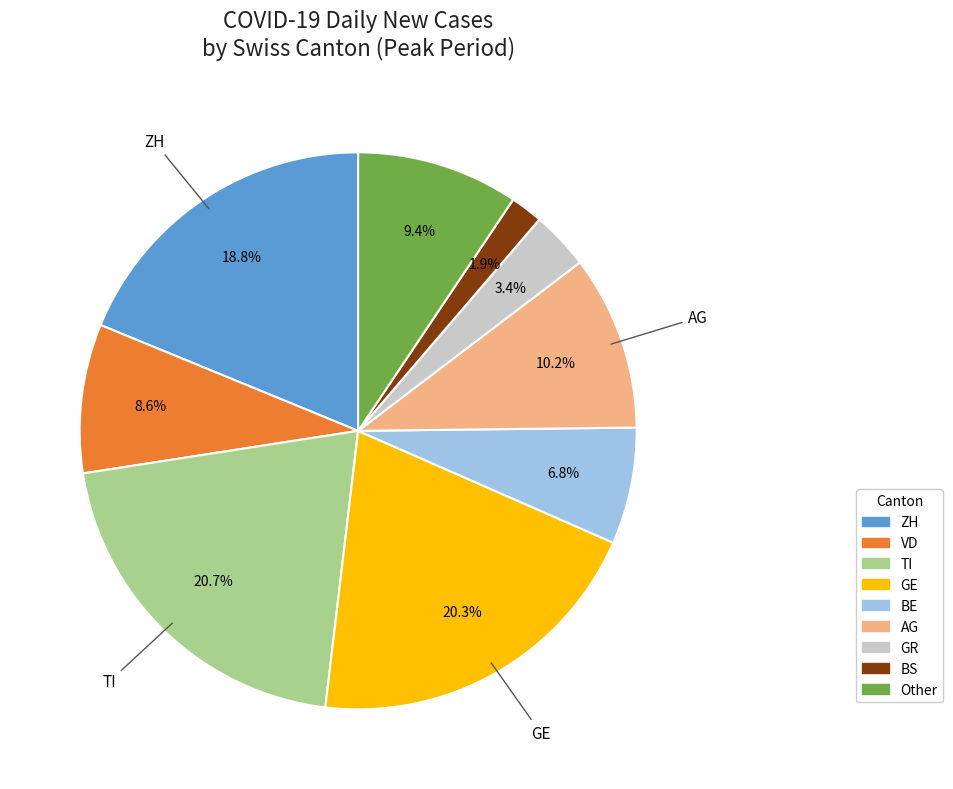

Is there any slice that represents more than half of the pie?

No